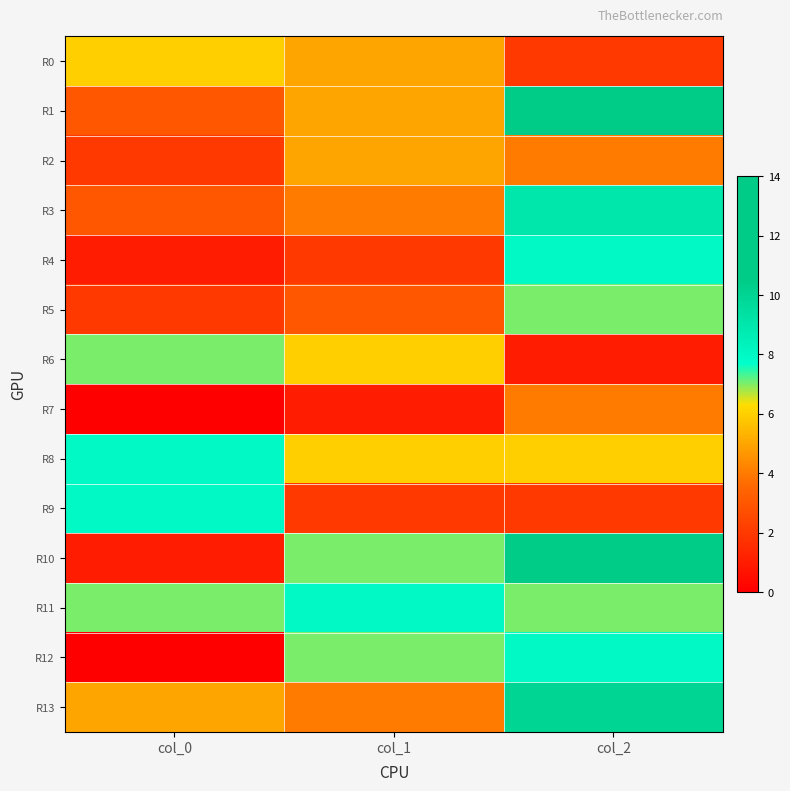

Rank the series at col_0 from highest to lowest value.

R8, R9, R6, R11, R0, R13, R1, R3, R2, R5, R4, R10, R7, R12